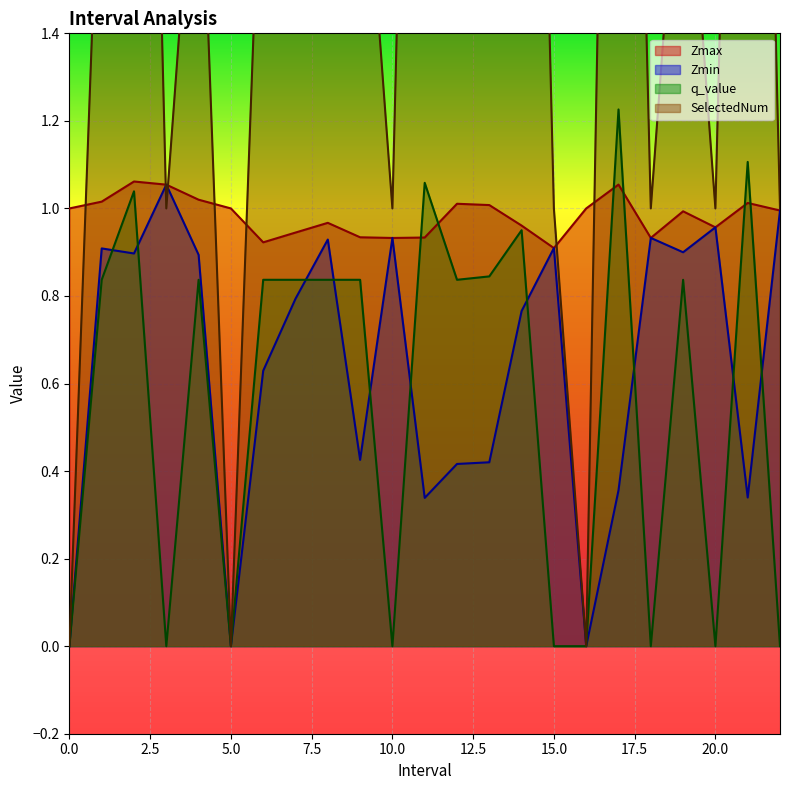

What is the total value across all series at 13.0?

5.3